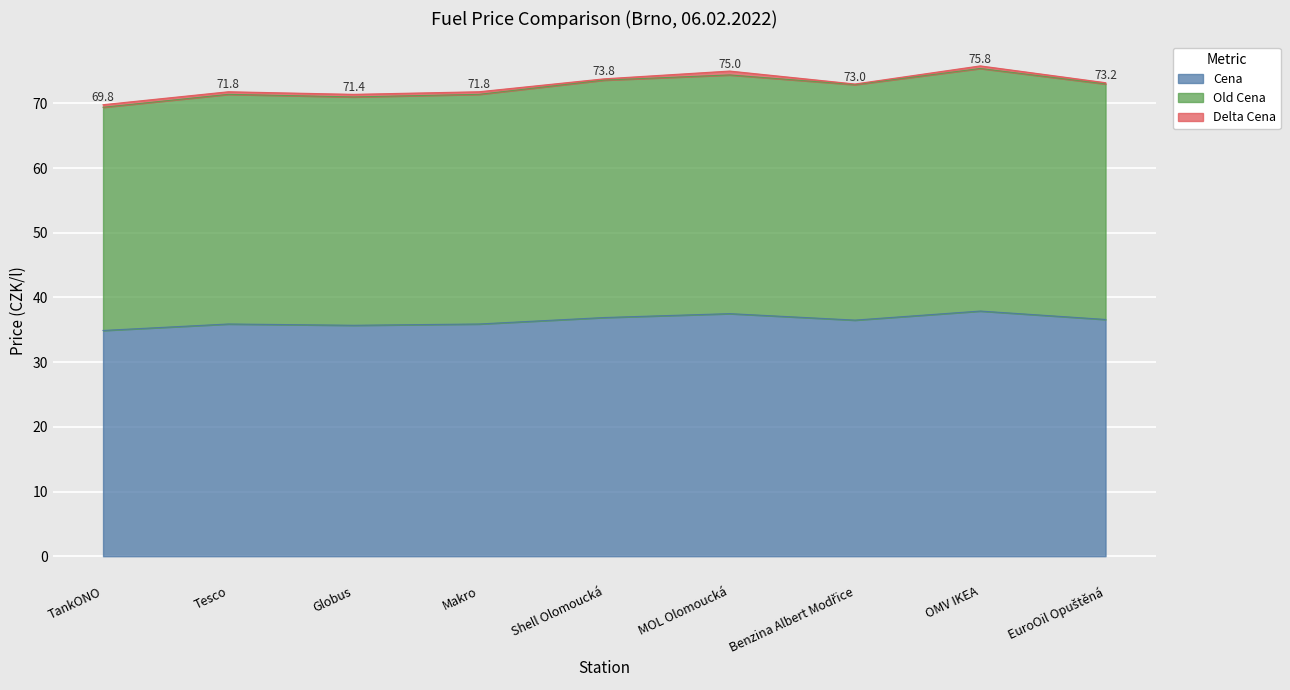

What is the label of the 3rd point from the left?

Globus